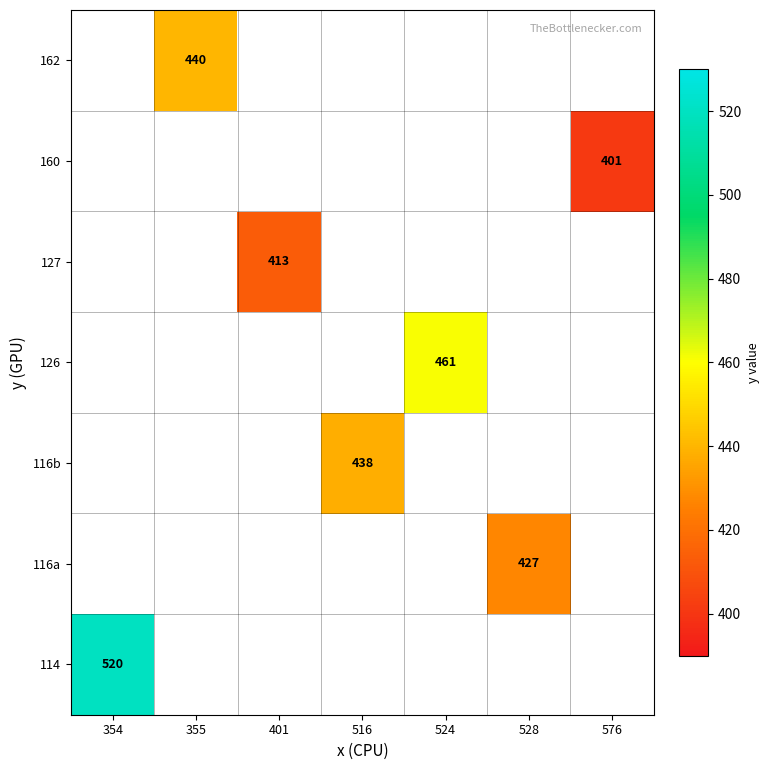

At how many categories does at least one series exceed 501?

1